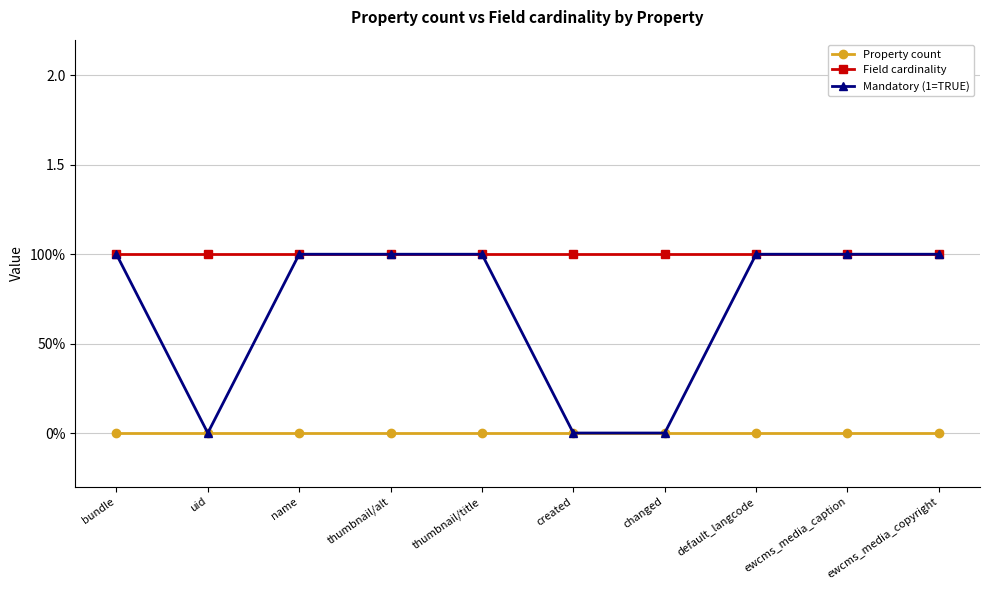

The Mandatory (1=TRUE) series shows 0 at name. True or false?

False